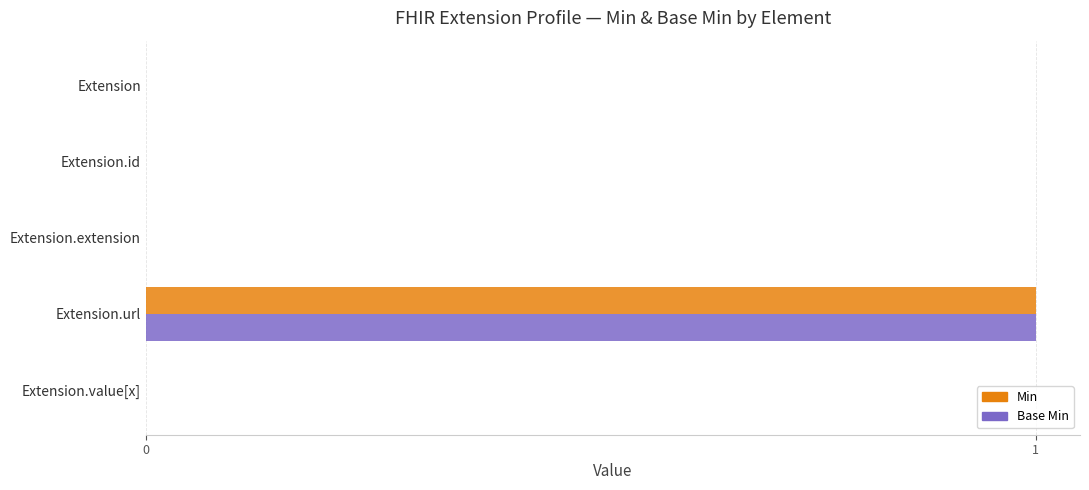

The value of Base Min at Extension.url is 1. True or false?

True